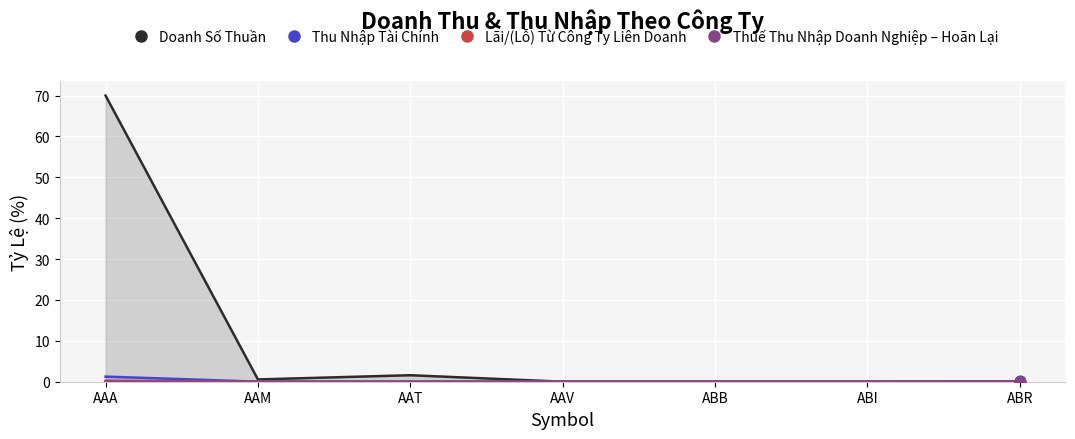

Which series has the widest spread of Y values?

Doanh Số Thuần